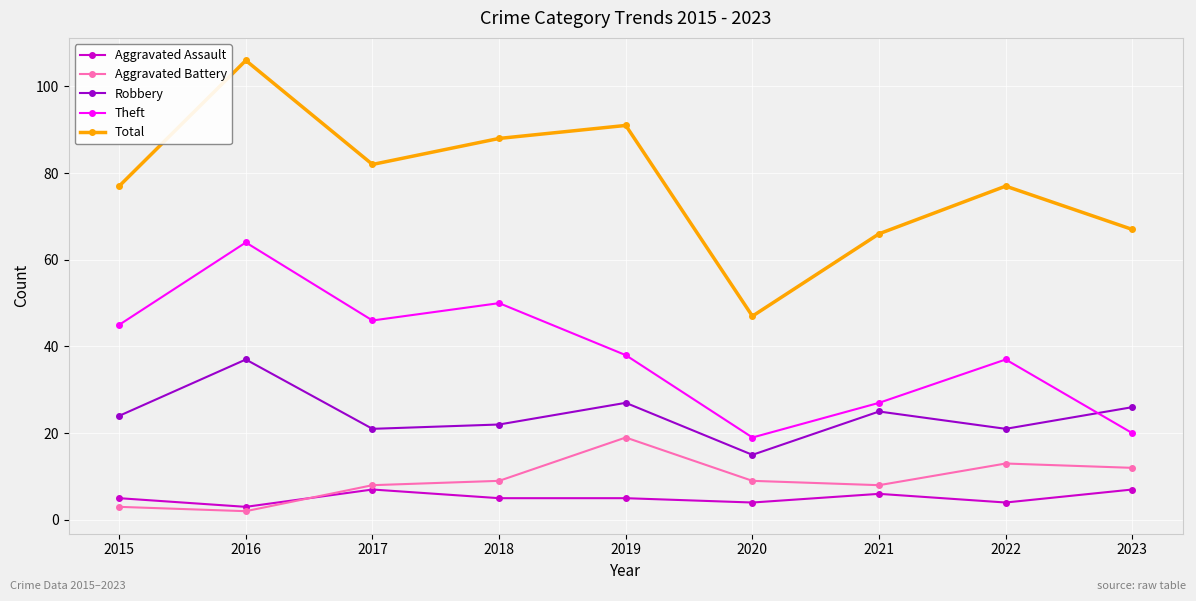

What is the maximum value shown in the chart?

106